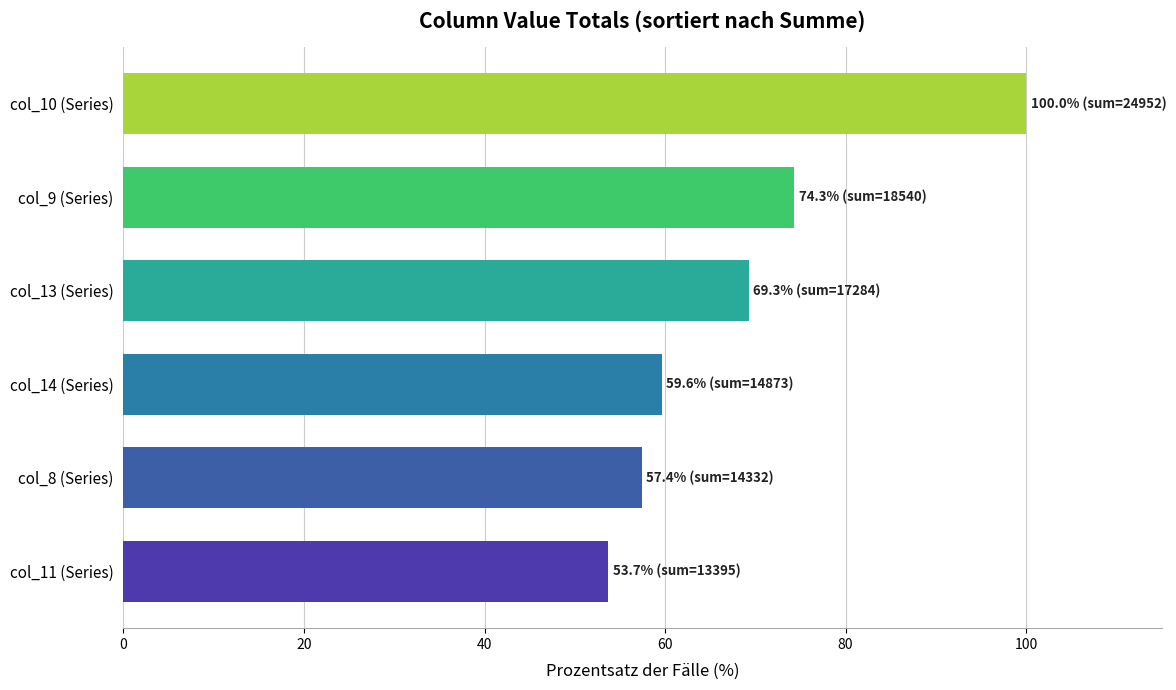

Are the bars grouped side by side (vs. stacked)?

No